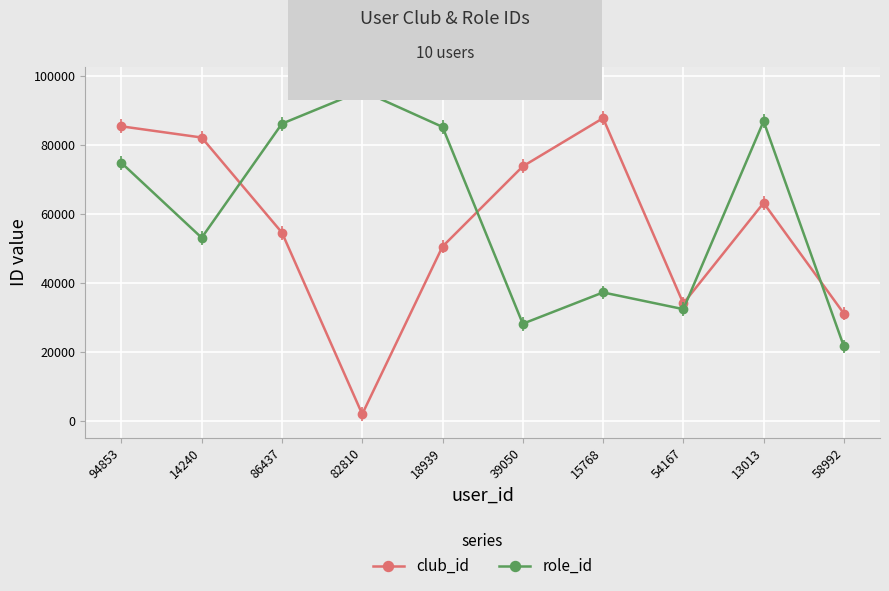

At which category is the sum across all series the highest?

94853